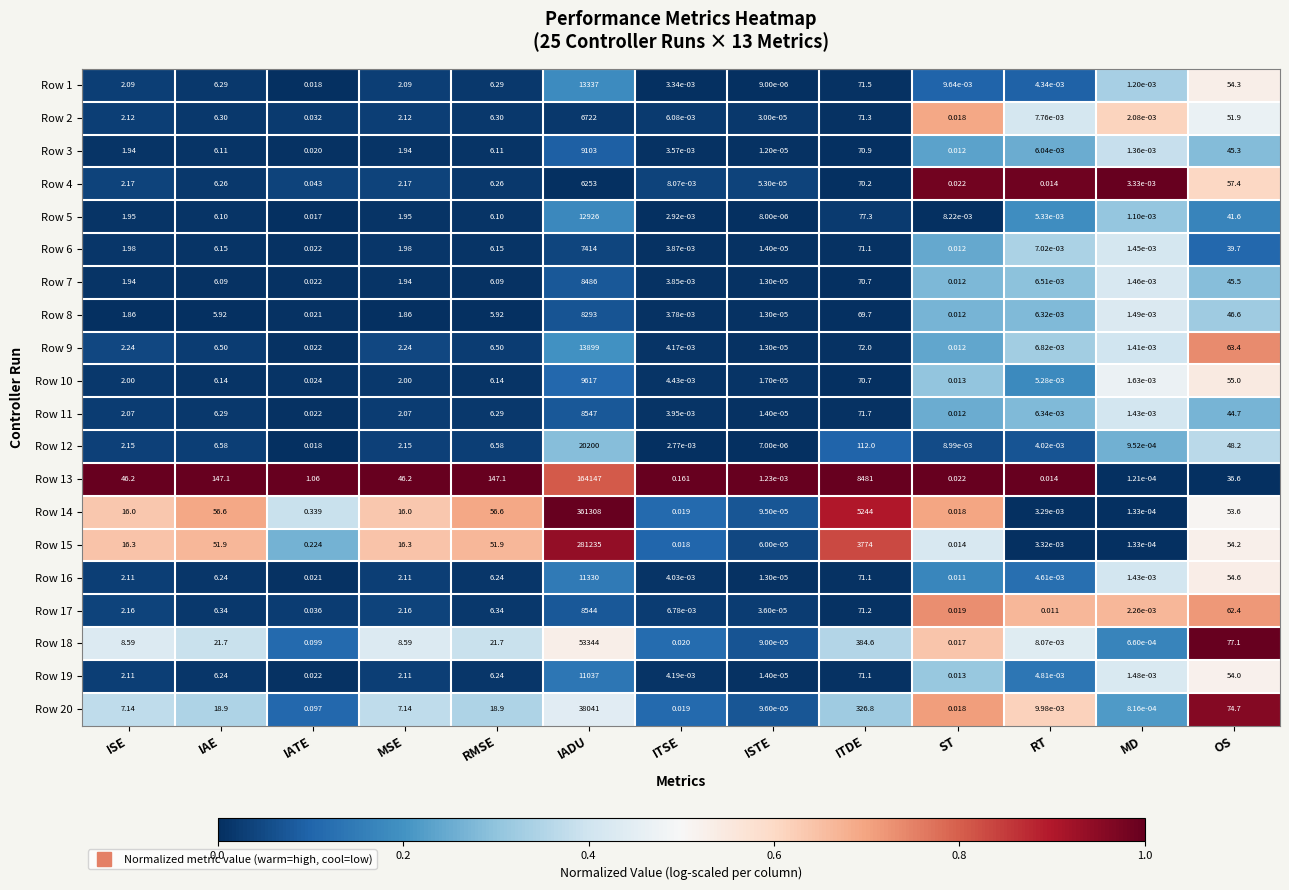

Where does the Row 9 series first go above 2?

ISE